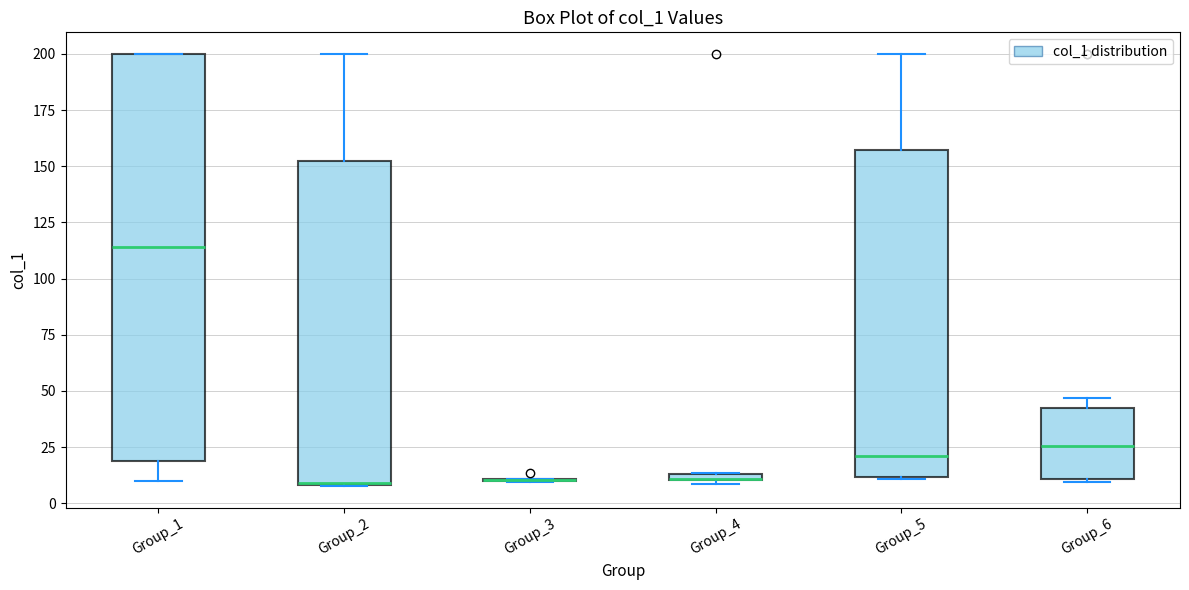

Where does the median line of the box for Group_6 sit on the y-axis? The values are not printed on the chart, so give them approximately, as read against the axis.

25